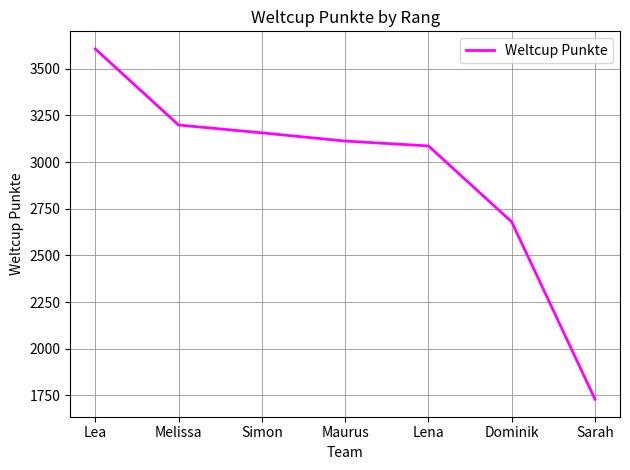

How many lines are shown in the chart?

1